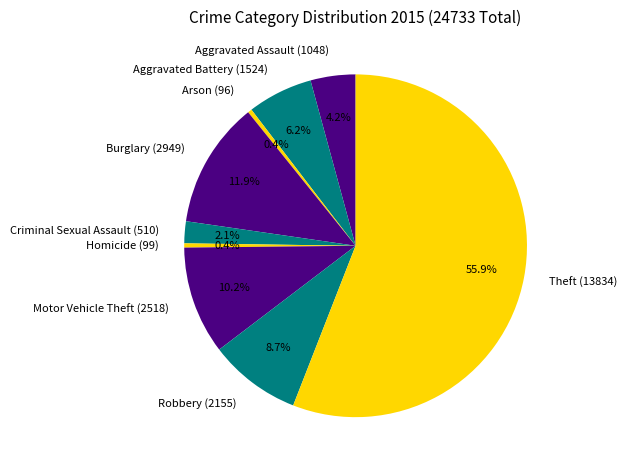

How many slices are in this pie chart?

9